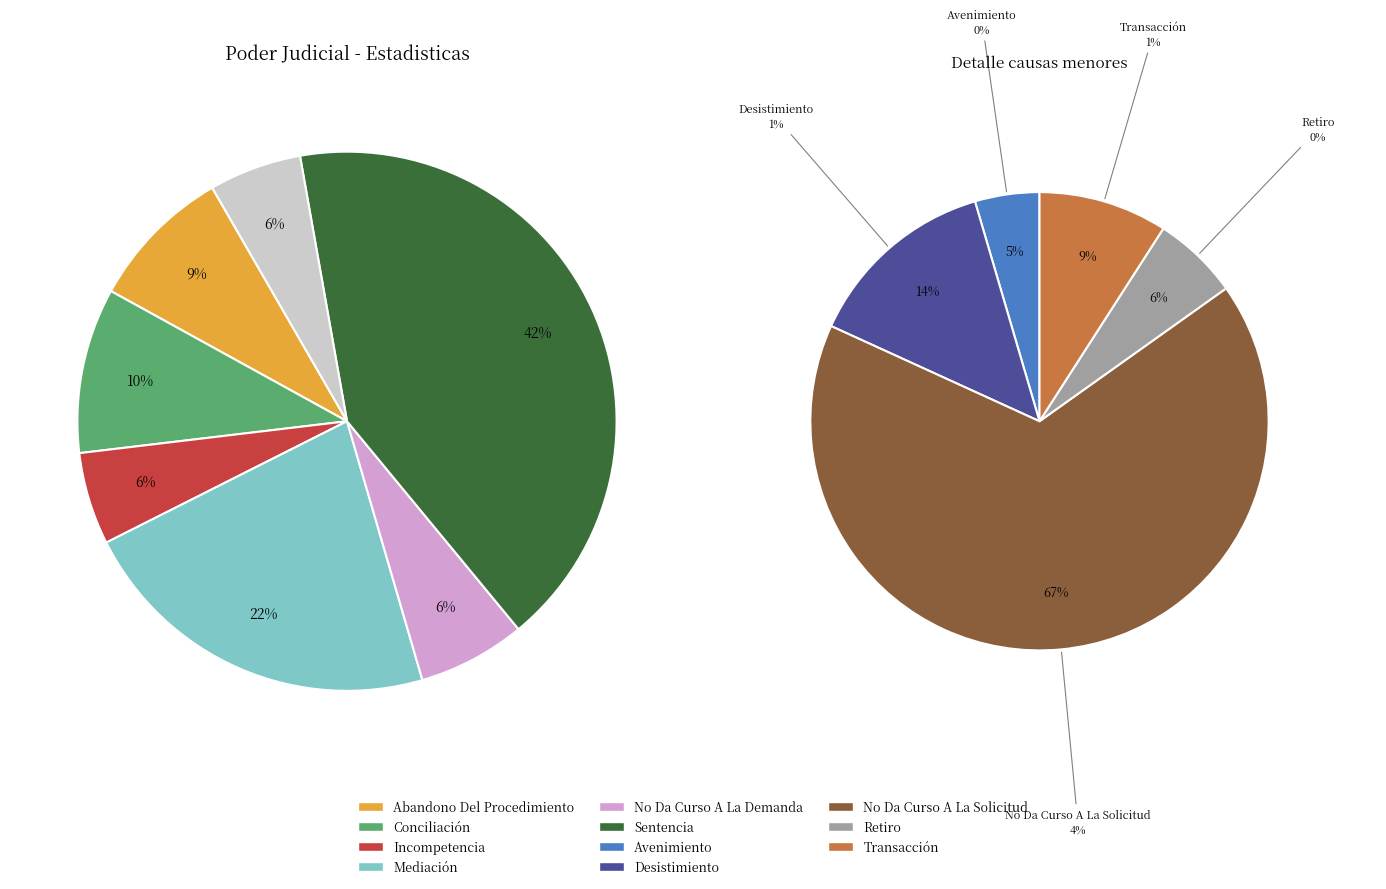

The Avenimiento slice represents 0% of the pie. True or false?

True